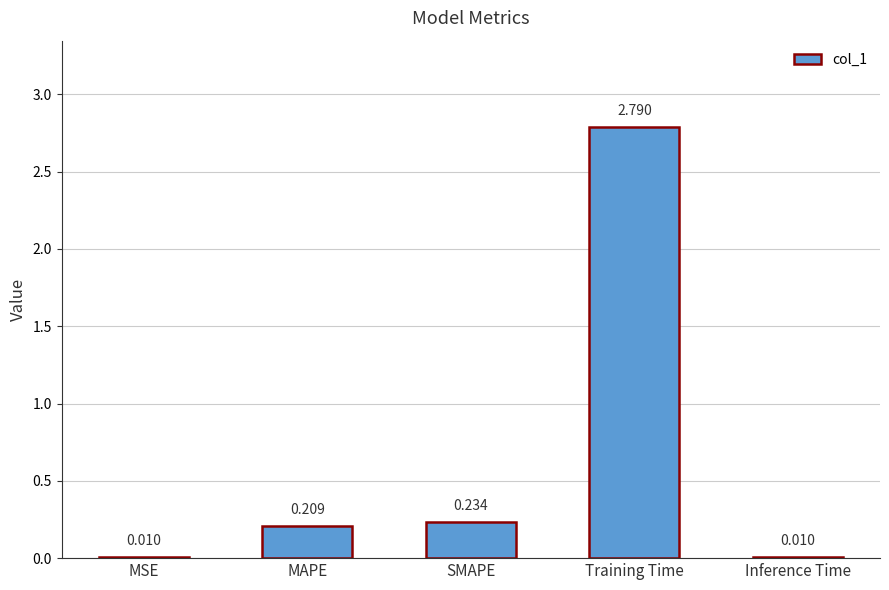

Where is the data nearest to the value 1?

SMAPE